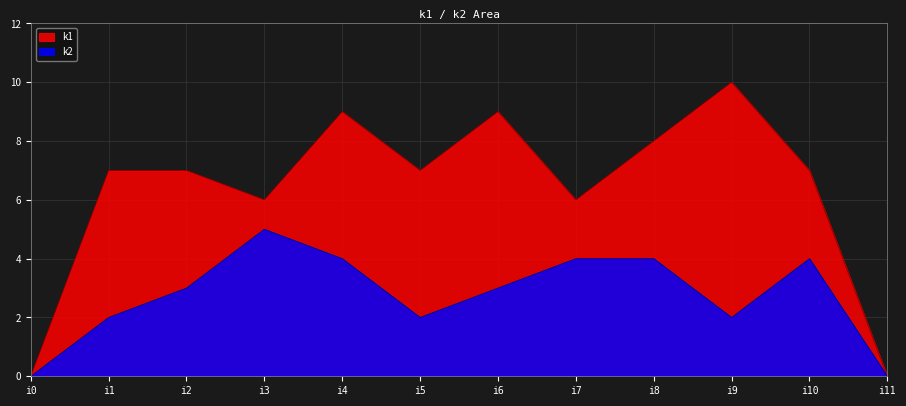

Which label corresponds to the smallest value in the chart?

i0